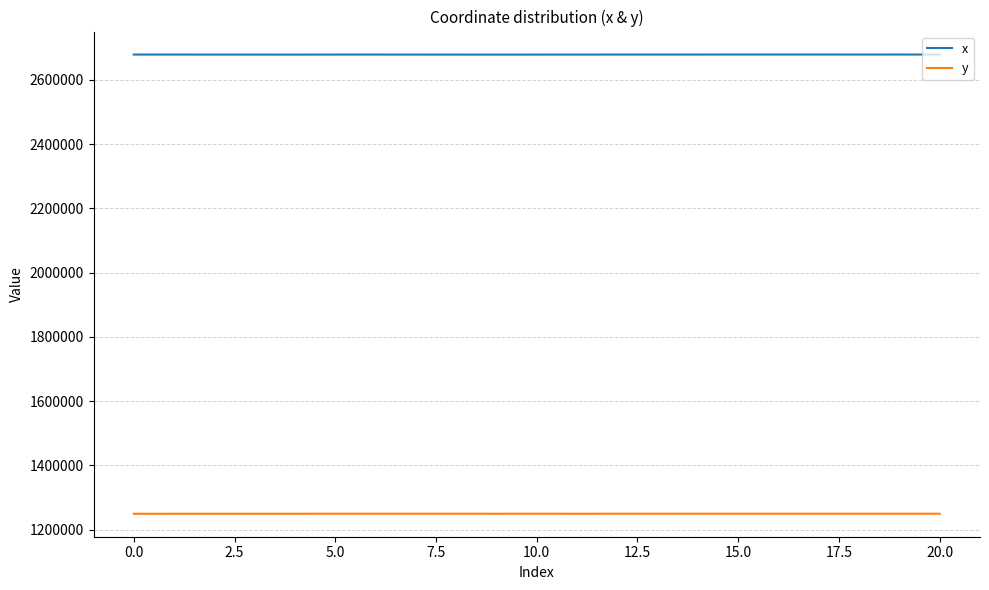

What are all the series names shown in the legend?

x, y